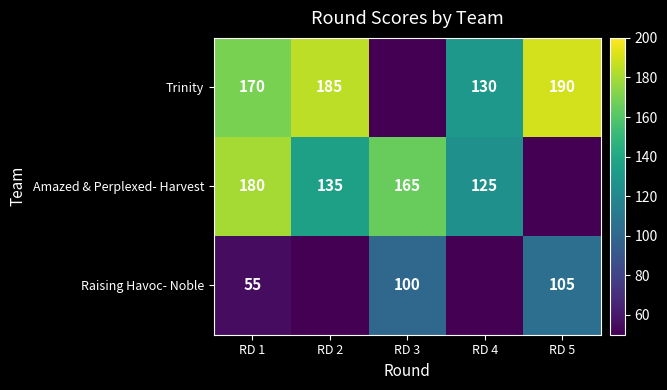

True or false: Trinity has a value of 105 at RD 5.

False